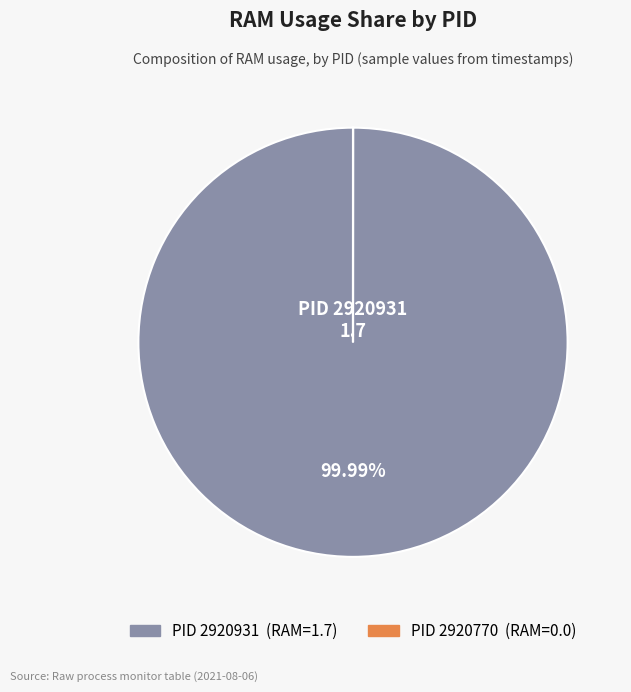

To the nearest percent, what is the average slice percentage?

50%